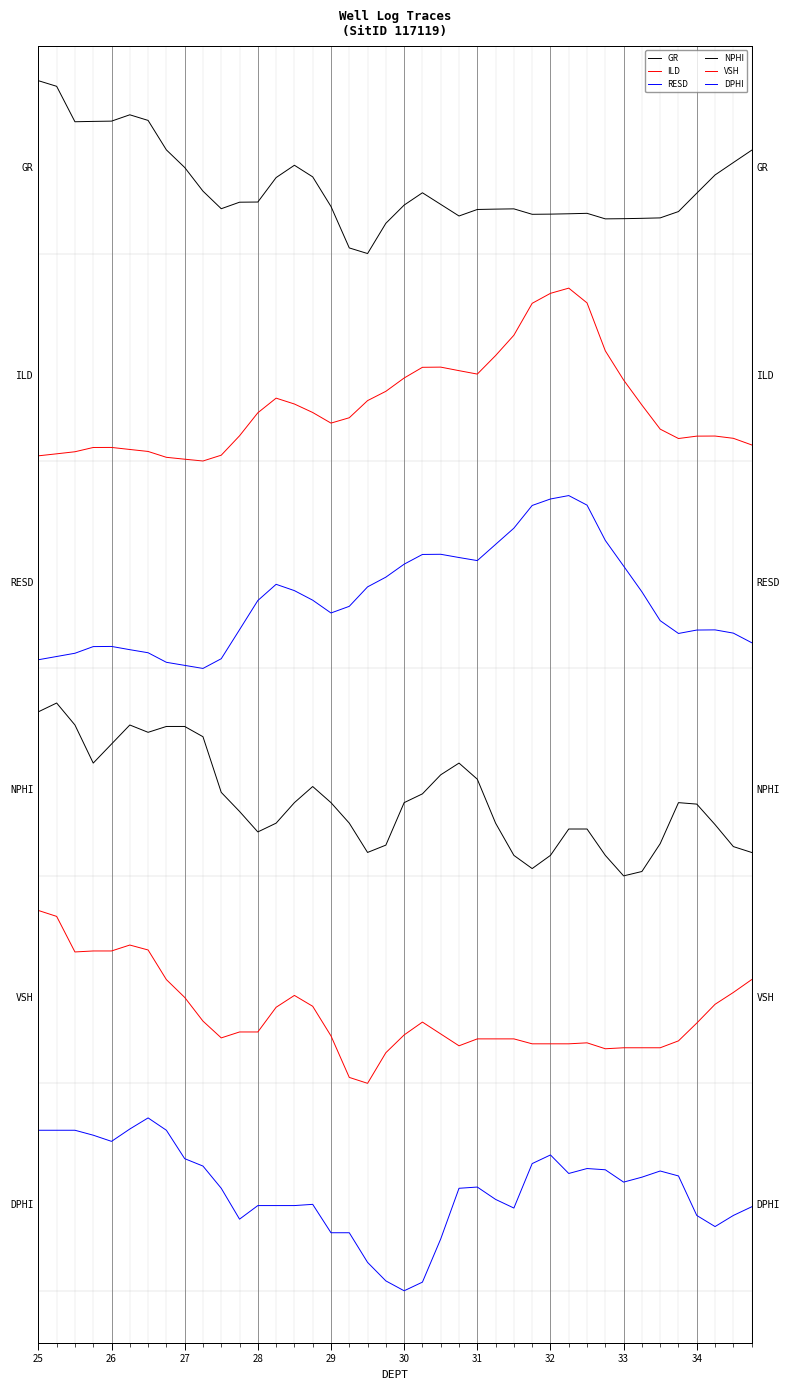

What is the value of the NPHI point at the 6th from the left?

3.3